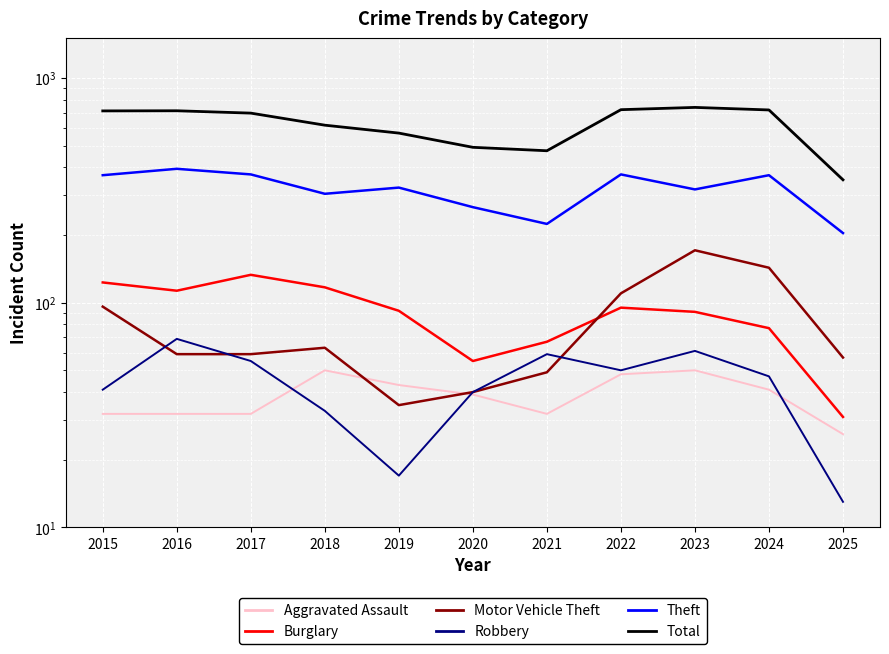

Reading left to right, transcribe all the data shown in this chart.

Aggravated Assault: 2015=32	2016=32	2017=32	2018=50	2019=43	2020=39	2021=32	2022=48	2023=50	2024=41	2025=26
Burglary: 2015=123	2016=113	2017=133	2018=117	2019=92	2020=55	2021=67	2022=95	2023=91	2024=77	2025=31
Motor Vehicle Theft: 2015=96	2016=59	2017=59	2018=63	2019=35	2020=40	2021=49	2022=110	2023=171	2024=143	2025=57
Robbery: 2015=41	2016=69	2017=55	2018=33	2019=17	2020=40	2021=59	2022=50	2023=61	2024=47	2025=13
Theft: 2015=369	2016=394	2017=372	2018=305	2019=325	2020=266	2021=224	2022=372	2023=319	2024=369	2025=204
Total: 2015=713	2016=714	2017=697	2018=616	2019=568	2020=491	2021=474	2022=722	2023=739	2024=720	2025=352